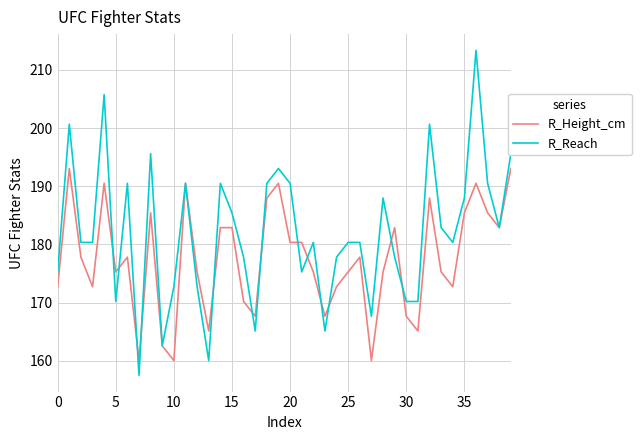

How many categories are shown in the chart?

40